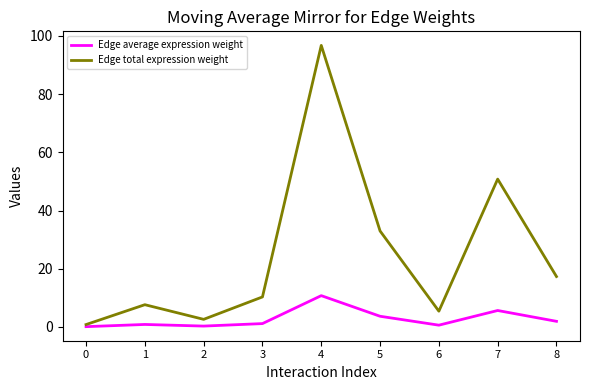

Does the chart display data point markers on the line(s)?

No